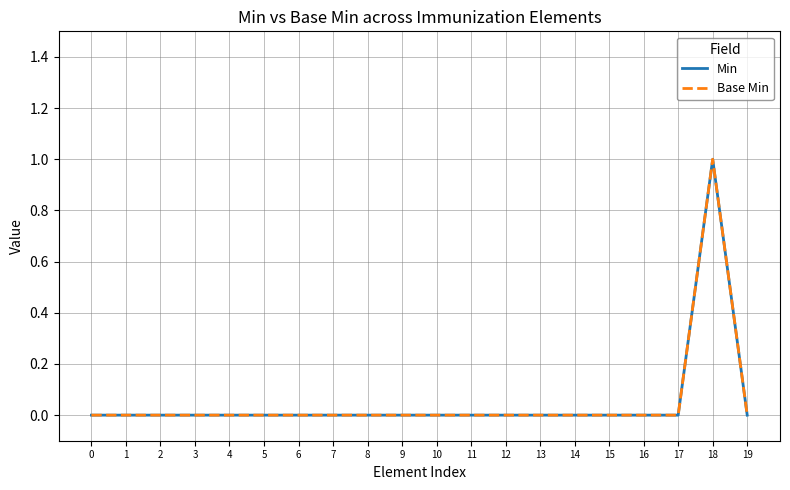

Rank the series by their maximum value, from highest to lowest.

Min, Base Min